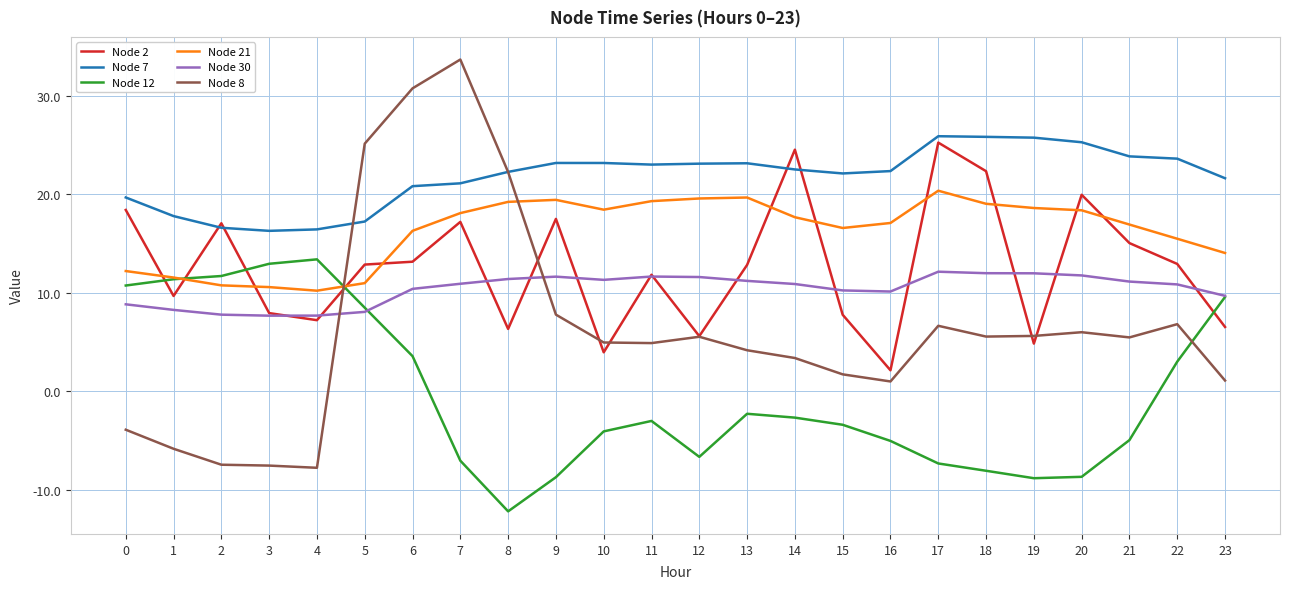

What is the difference between the maximum and minimum values in the Node 12 series?

25.6